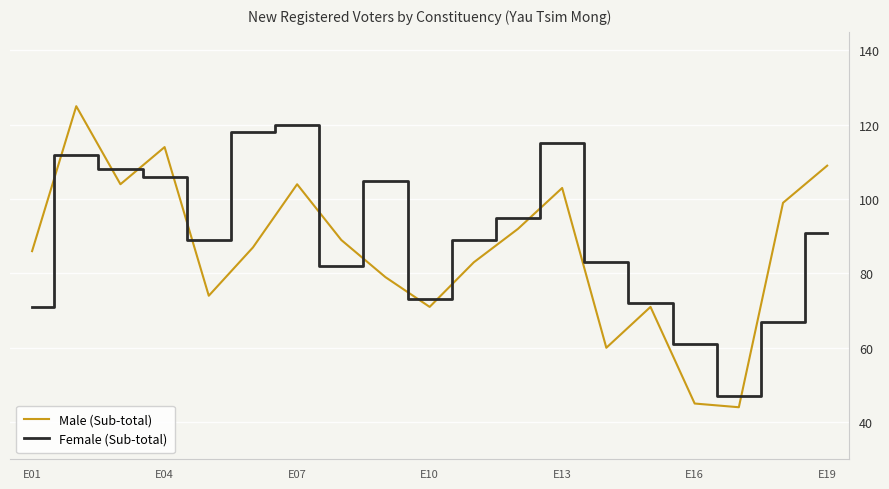

Which series has the widest spread of values?

Male (Sub-total)